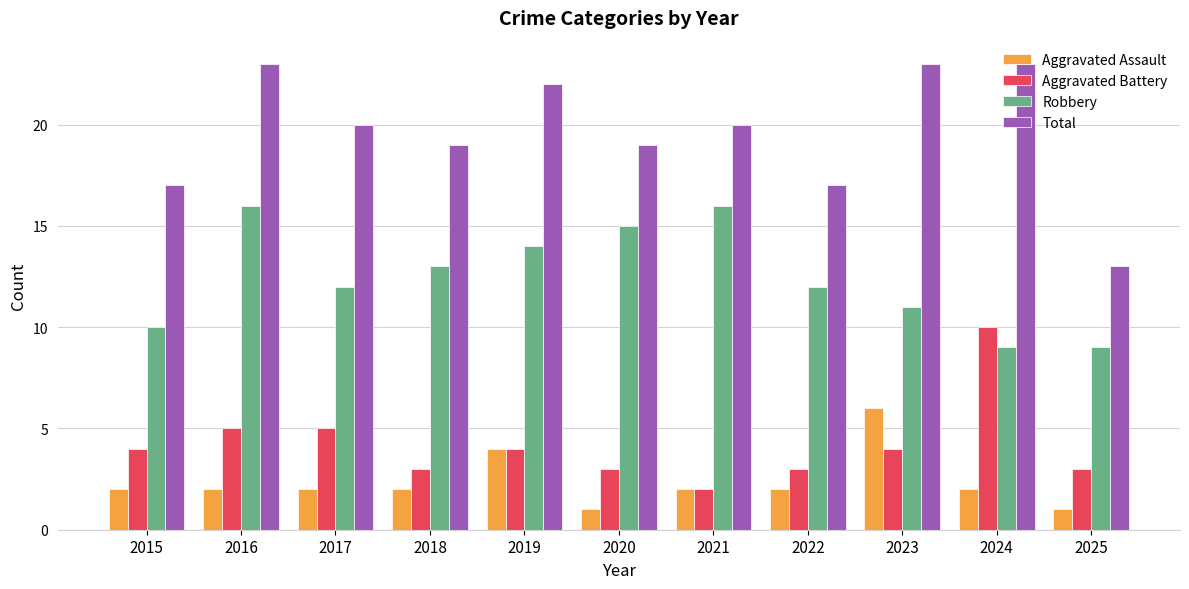

What is the difference between the Aggravated Battery values at 2024 and 2017?

5